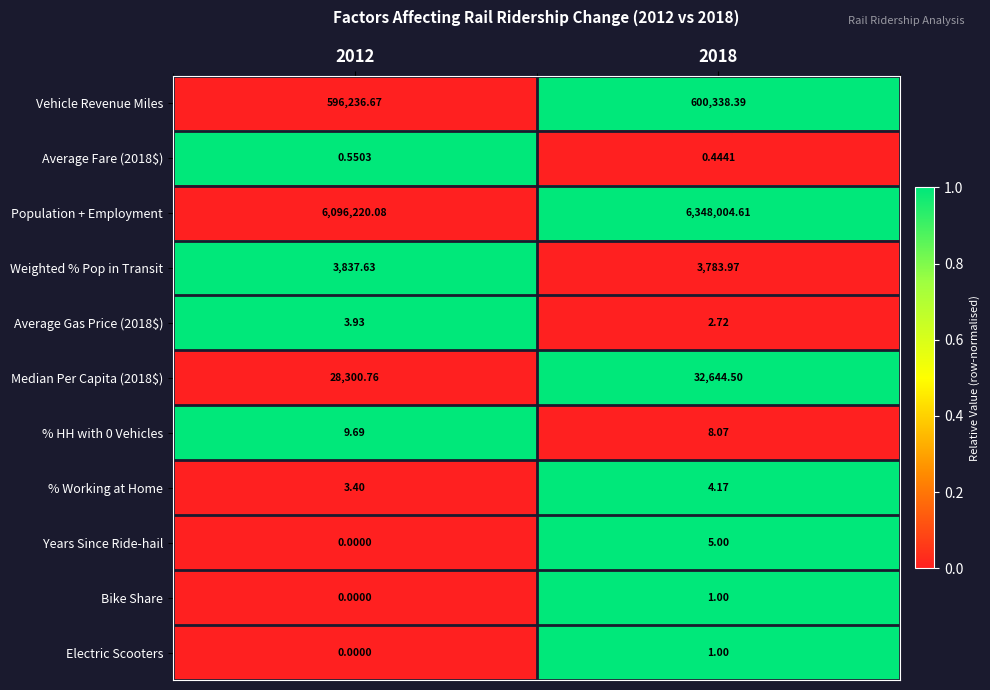

Which series has the largest total across all categories?

Population + Employment